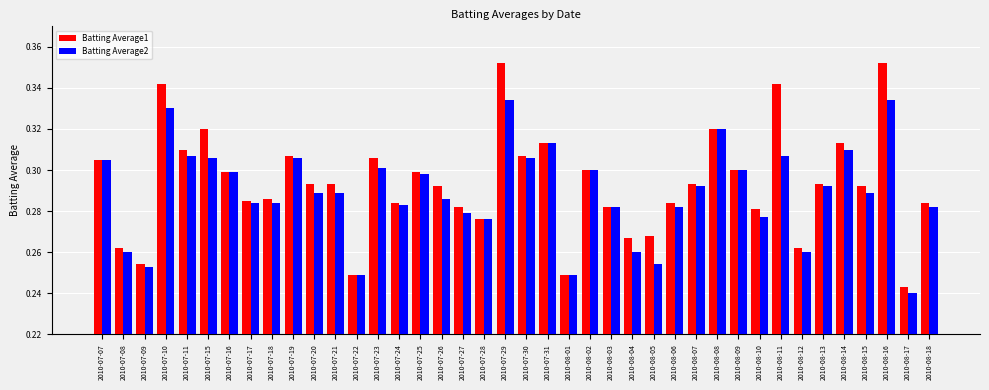

List the series in order of their overall mean, highest first.

Batting Average1, Batting Average2